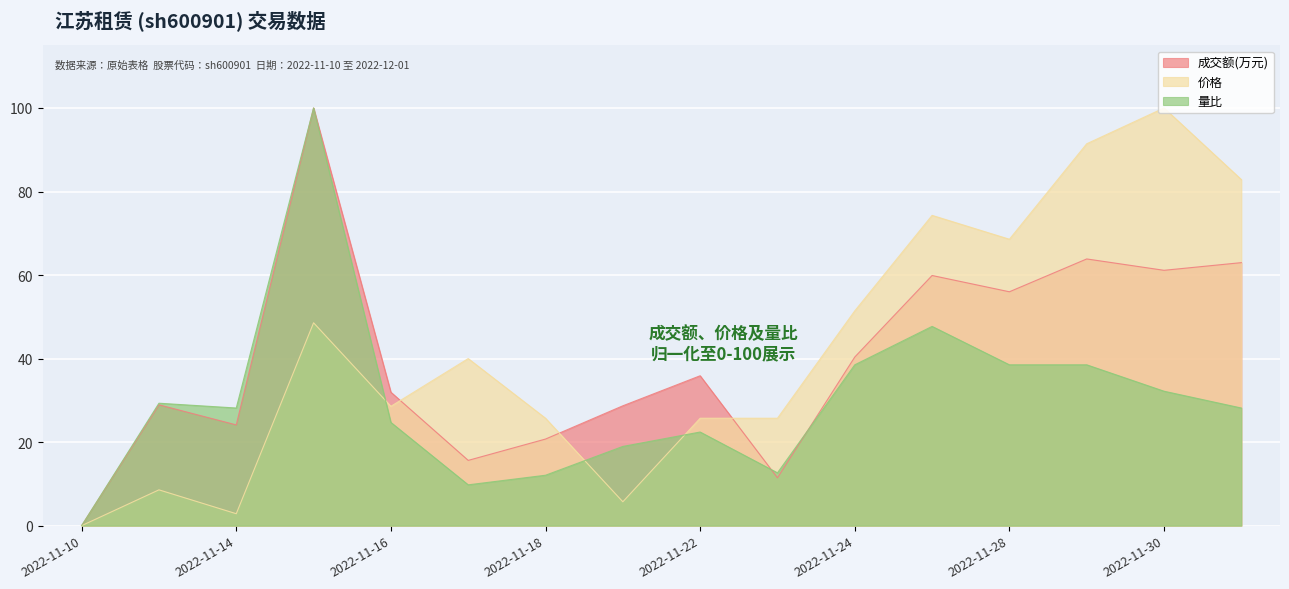

List the series in order of their overall mean, highest first.

价格, 成交额(万元), 量比